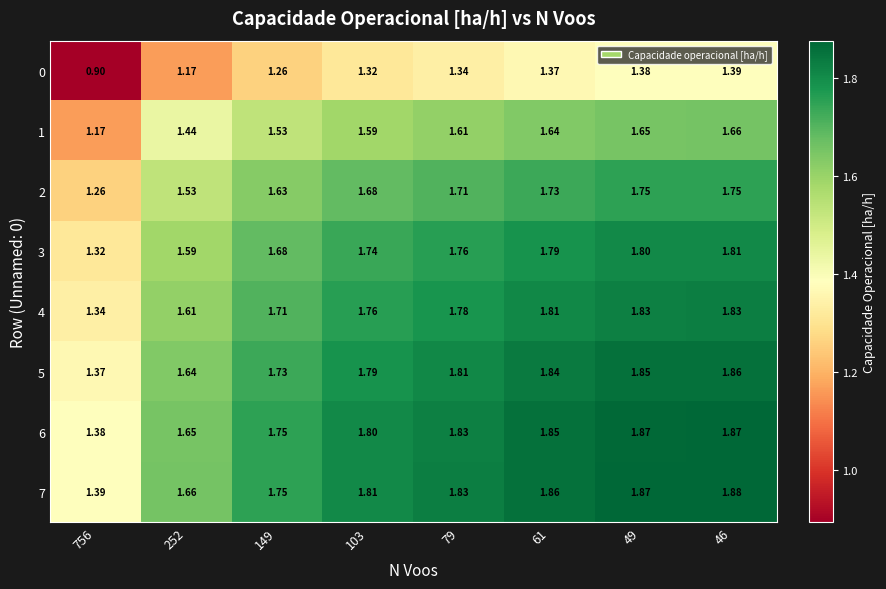

What is the total value across all series at 79?

13.7